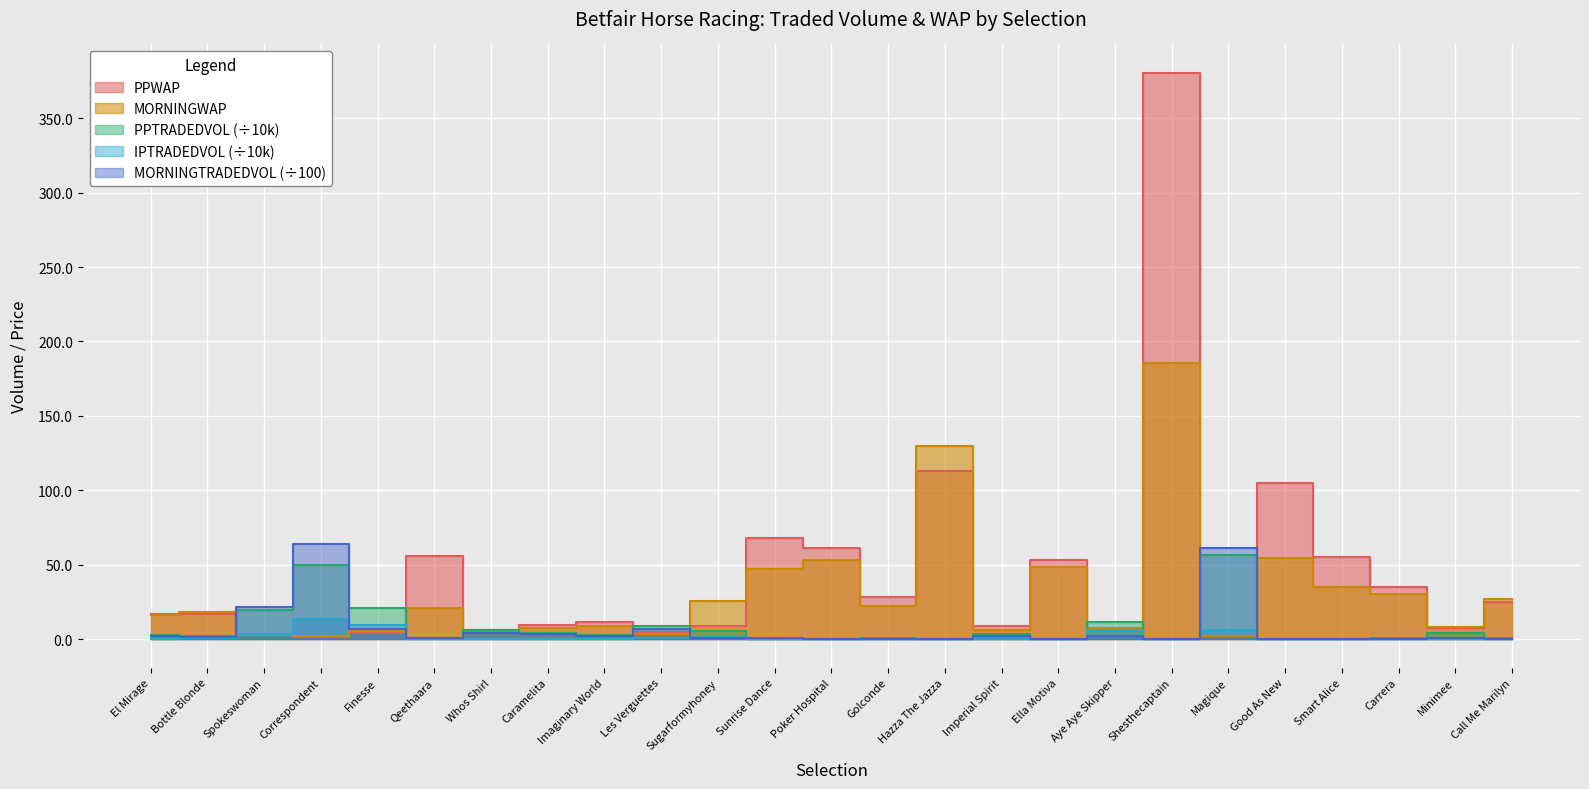

What is the highest value of the PPWAP series?

380.5